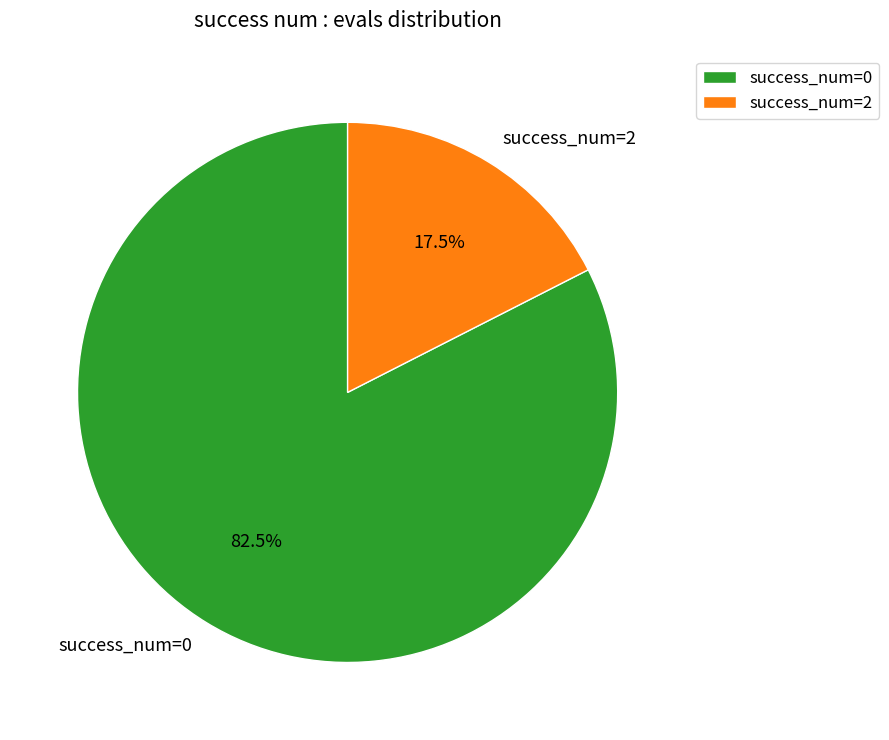

Is there a majority slice in this chart?

Yes